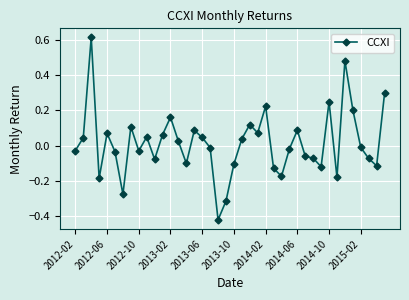

How many categories are shown in the chart?

40